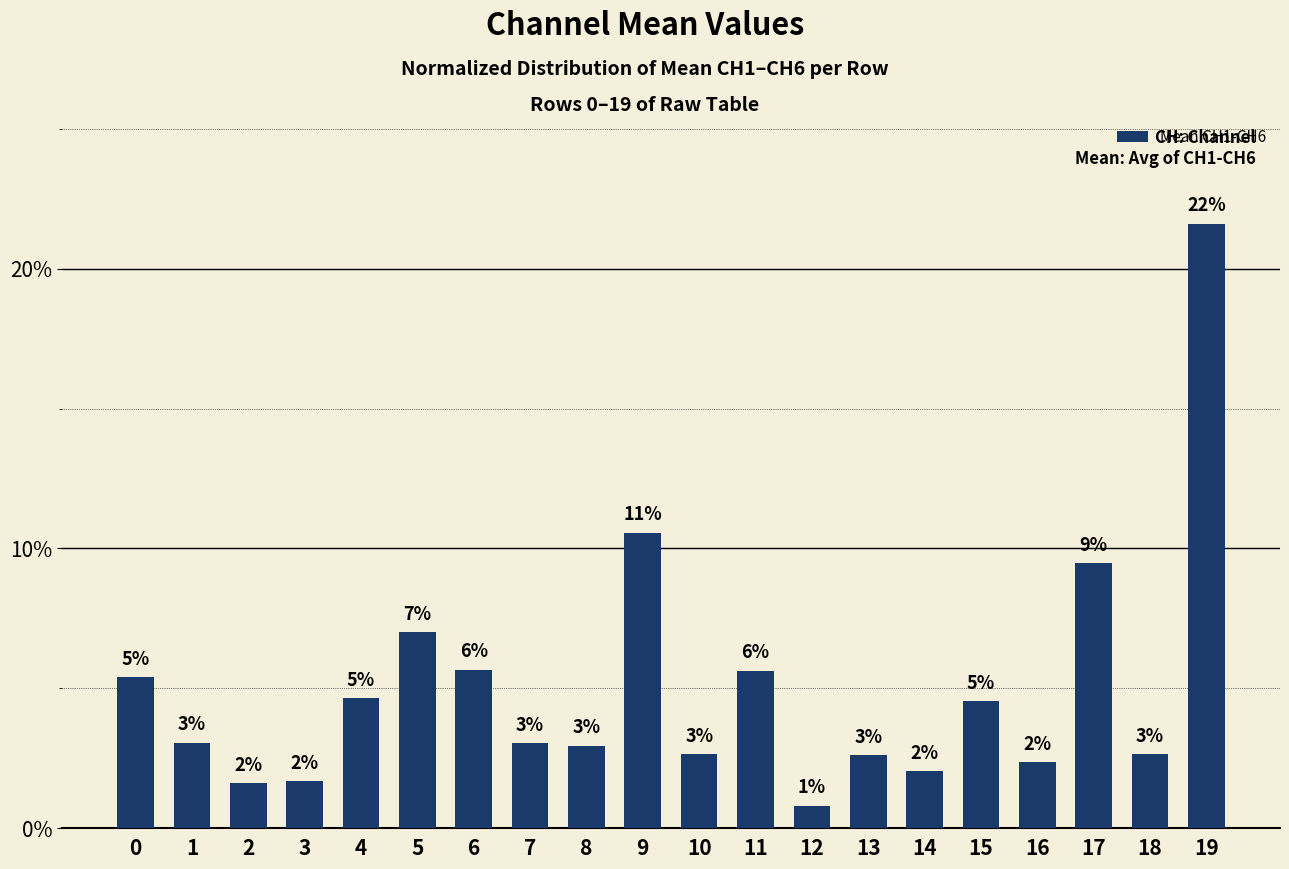

What is the value of the 6th bar from the left?

7.0